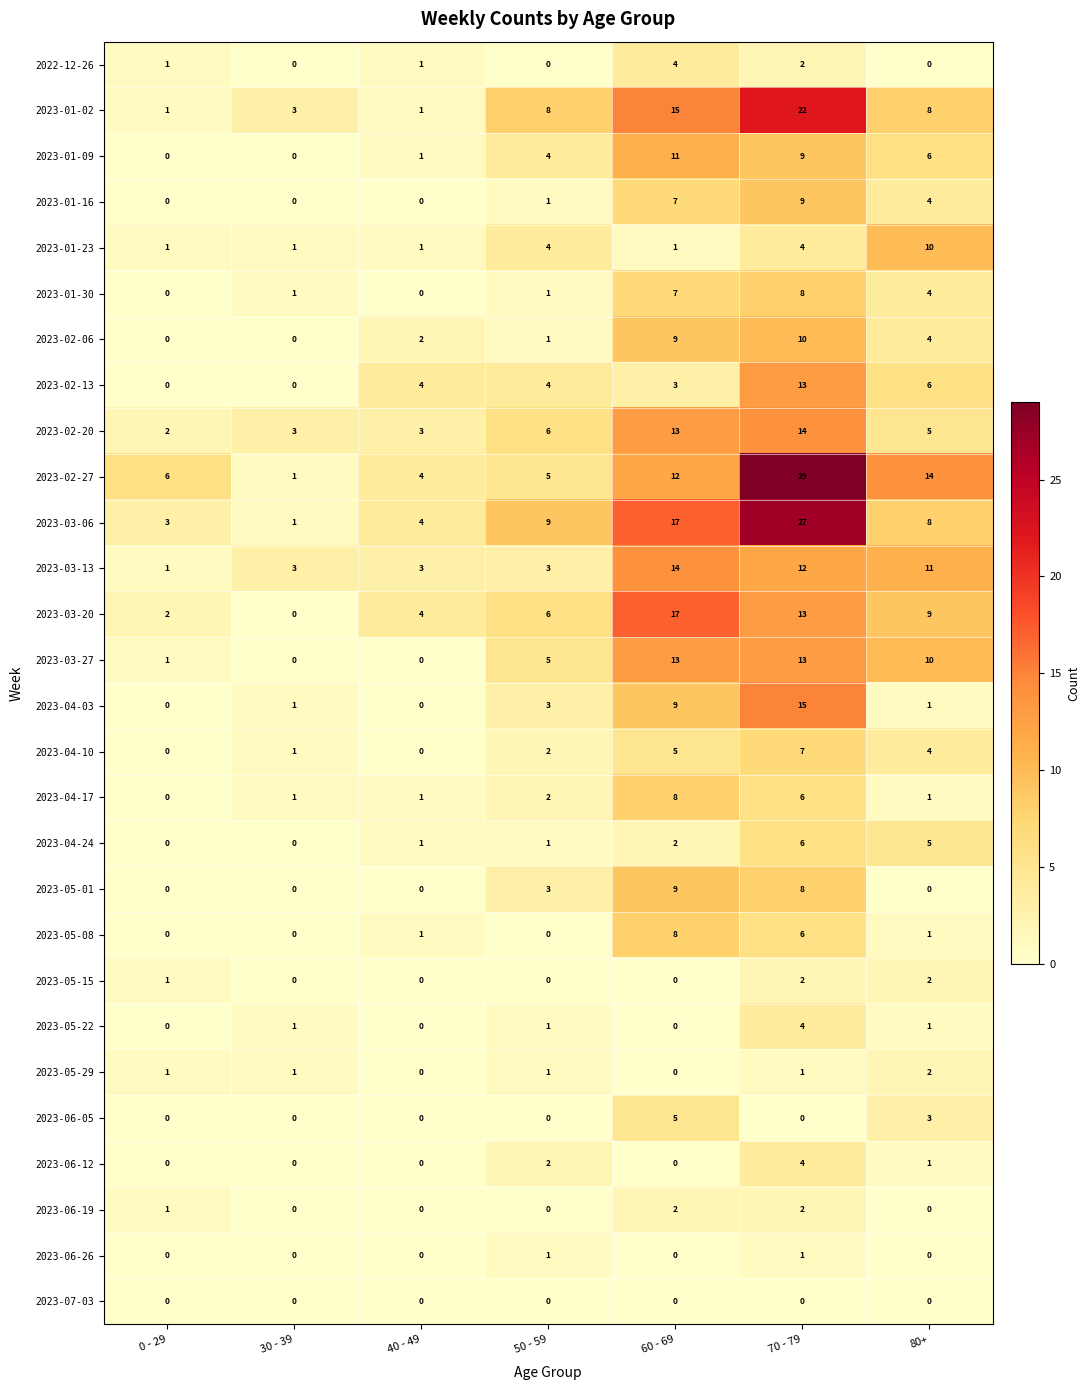

At how many categories does at least one series exceed 28?

1